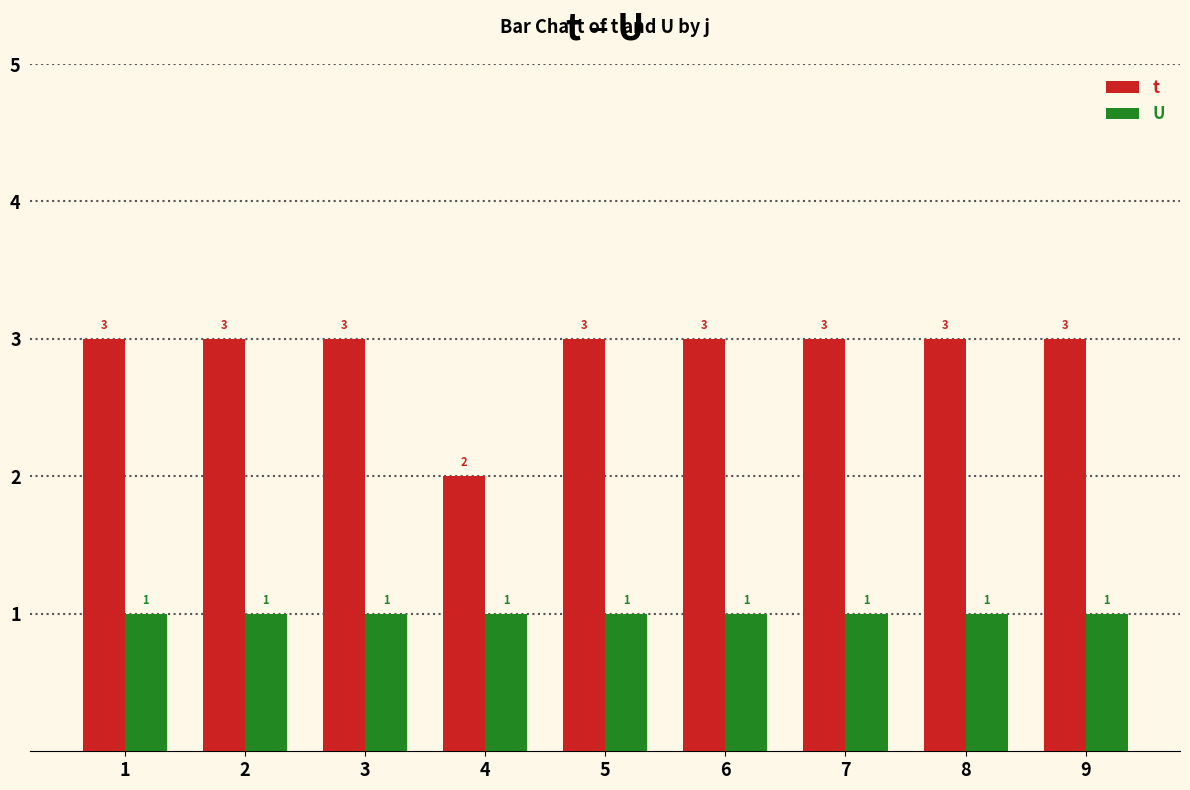

What are all the series names shown in the legend?

t, U